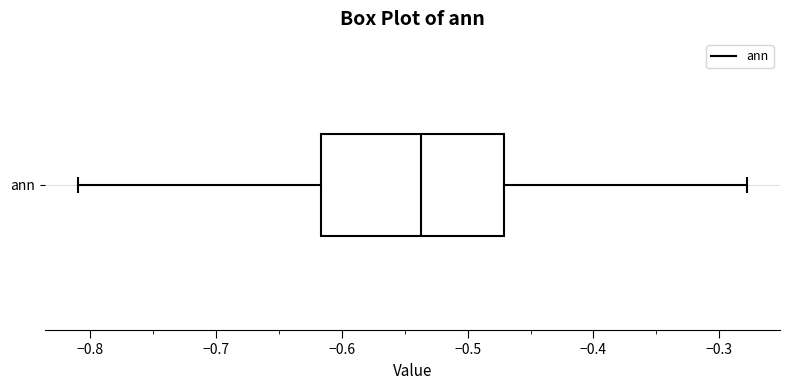

Transcribe this box plot: give where the median line is, the range the box spans, and where the two whiskers end, as read against the x-axis. The values are not printed on the chart, so give them approximately, as read against the axis.

median -0.54, box -0.62 to -0.47, whiskers -0.81 to -0.28